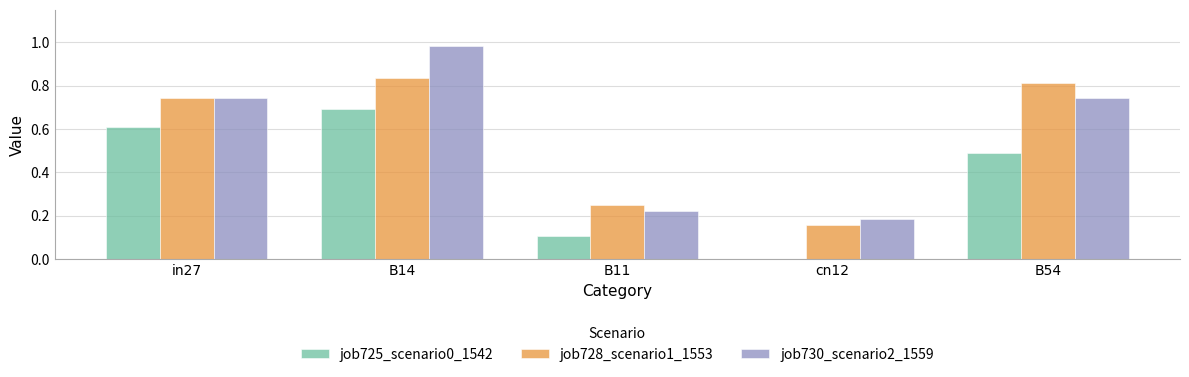

How many distinct data groups are displayed?

3